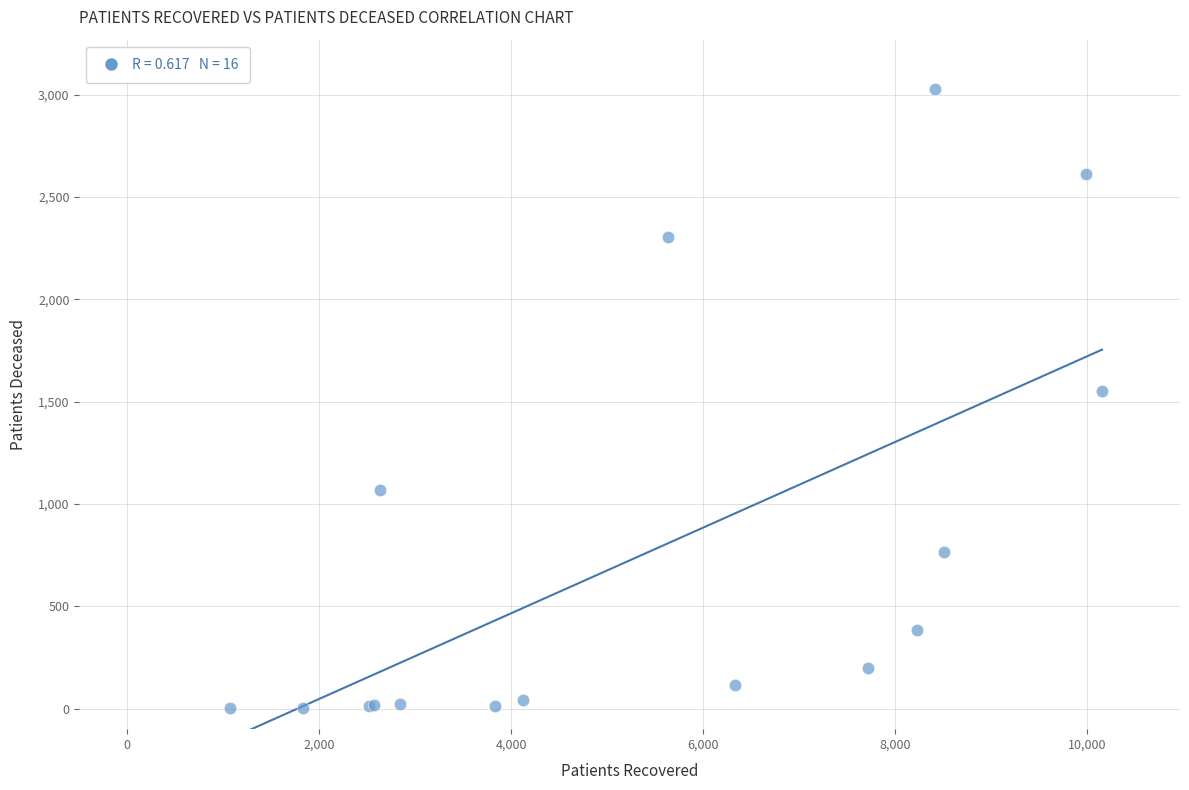

What Y value in the scatter plot is closest to 1515?

1551